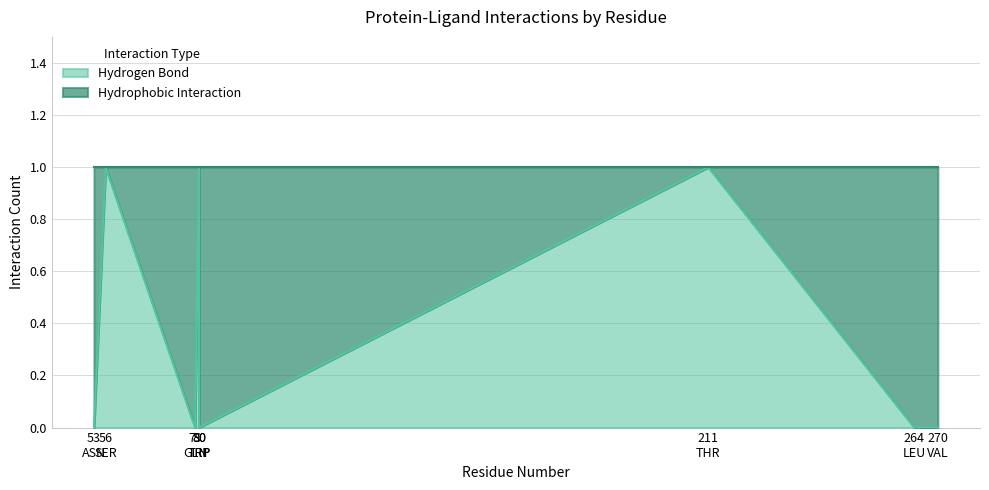

Reading left to right, list all the values displayed in this chart.

0	1	0	1	0	1	0	0